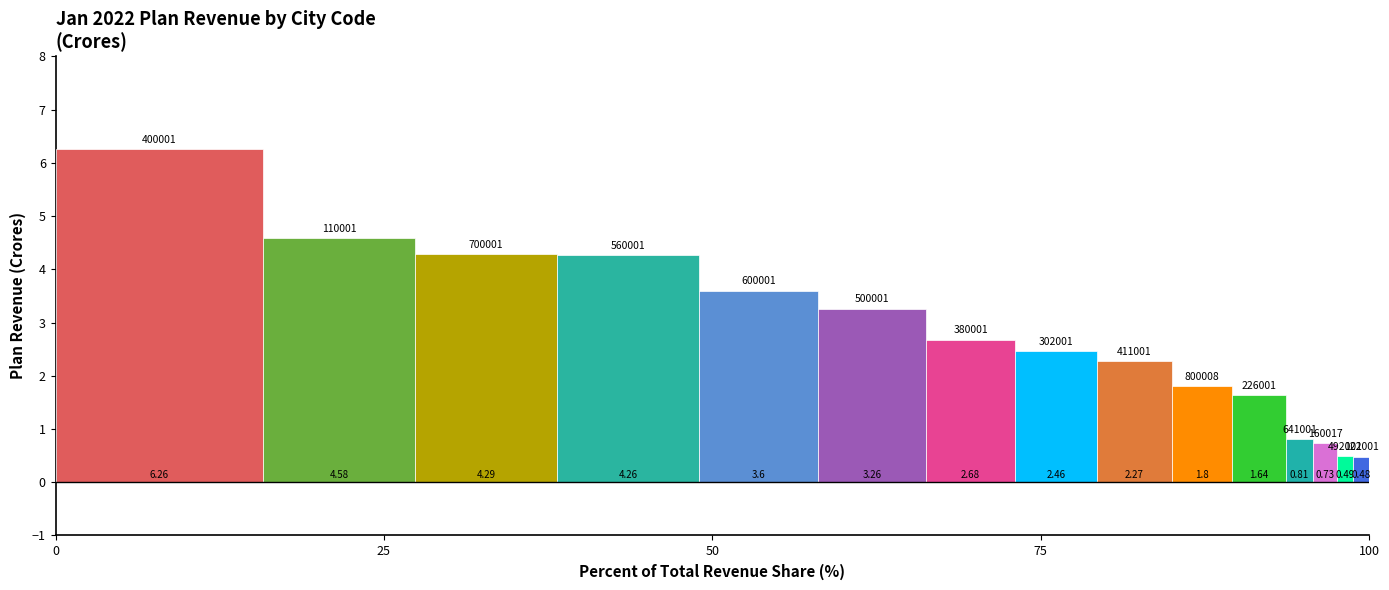

Count the number of categories in the chart.

1